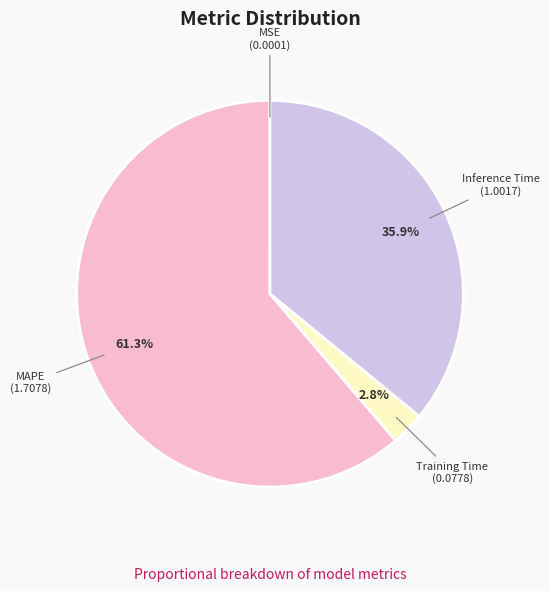

Between Training Time and MAPE, which is larger?

MAPE